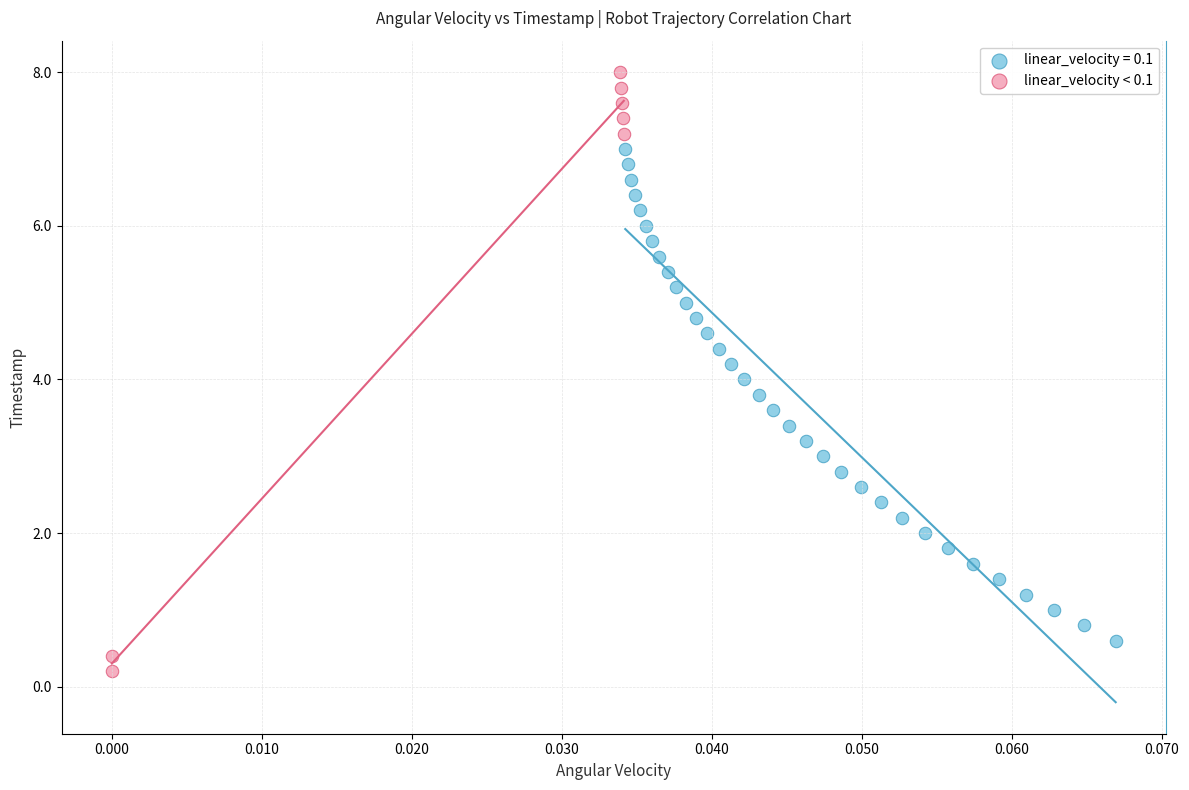

Which series reaches the maximum Y coordinate?

linear_velocity < 0.1